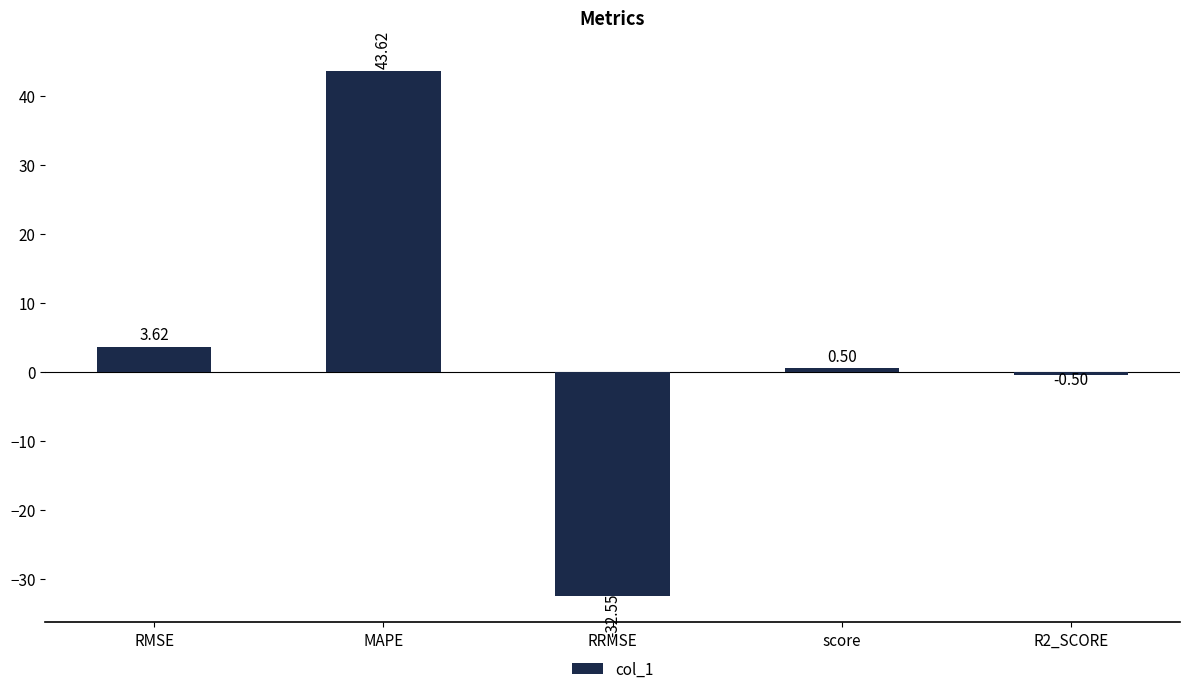

What position from the left is MAPE?

2